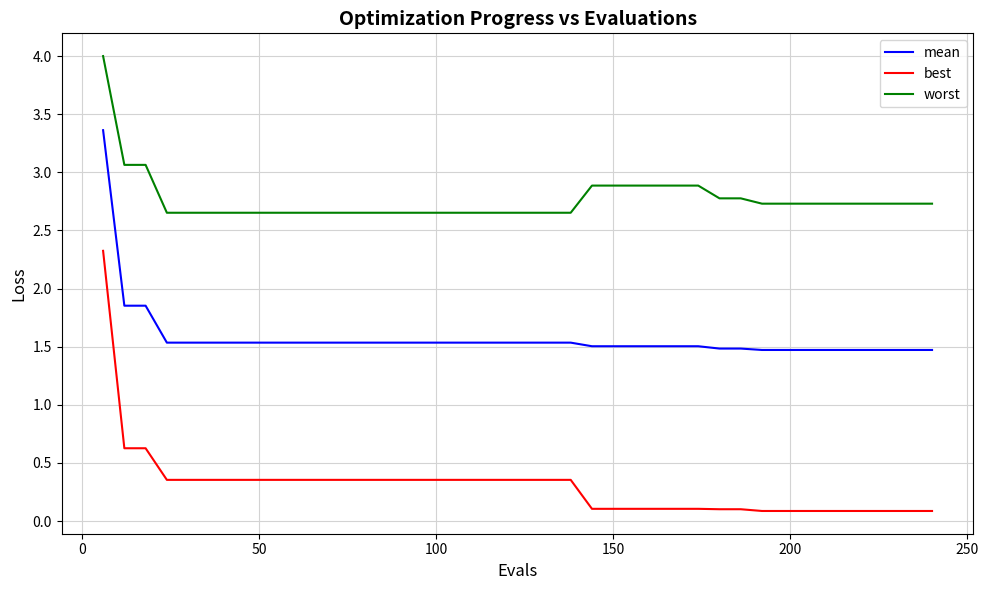

What is the minimum value for best?

0.1